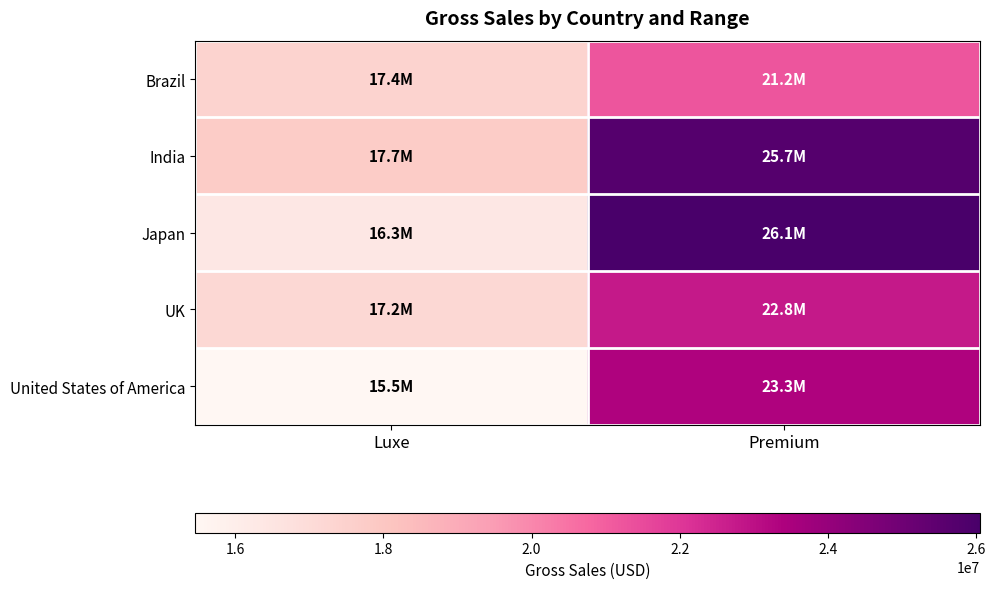

List the series in order of their peak value, lowest first.

Brazil, UK, United States of America, India, Japan